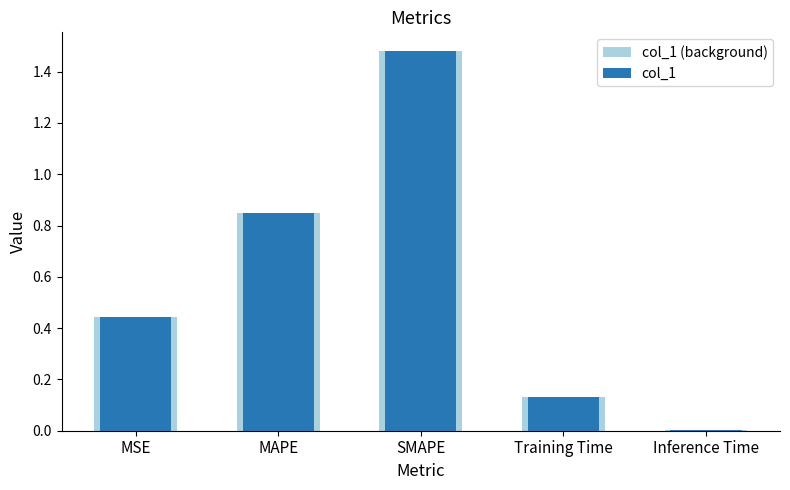

Which category has the highest value across all series?

SMAPE